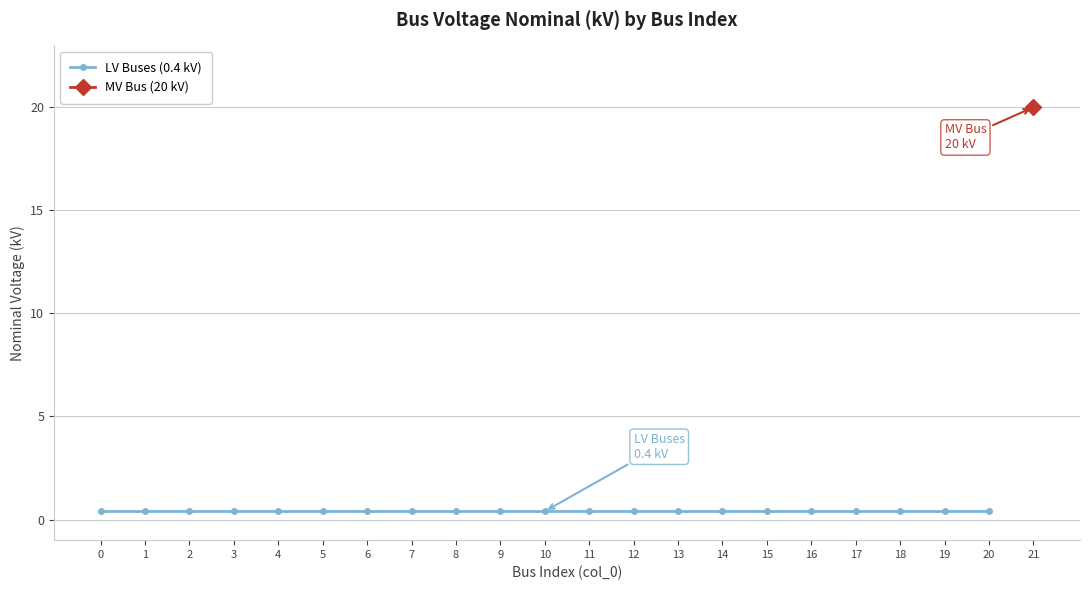

What is the sum of all values?

28.4